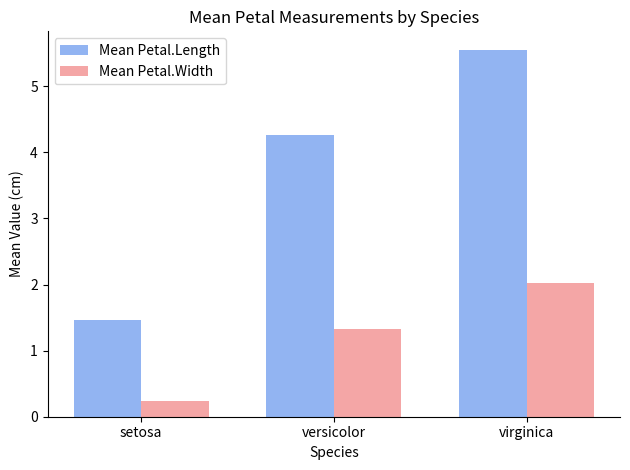

What is the spread (max minus min) of values at virginica?

3.5